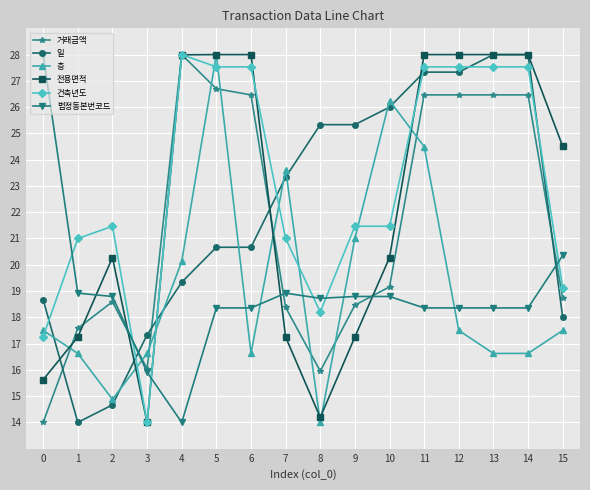

Which series changed the most between 11 and 12?

층